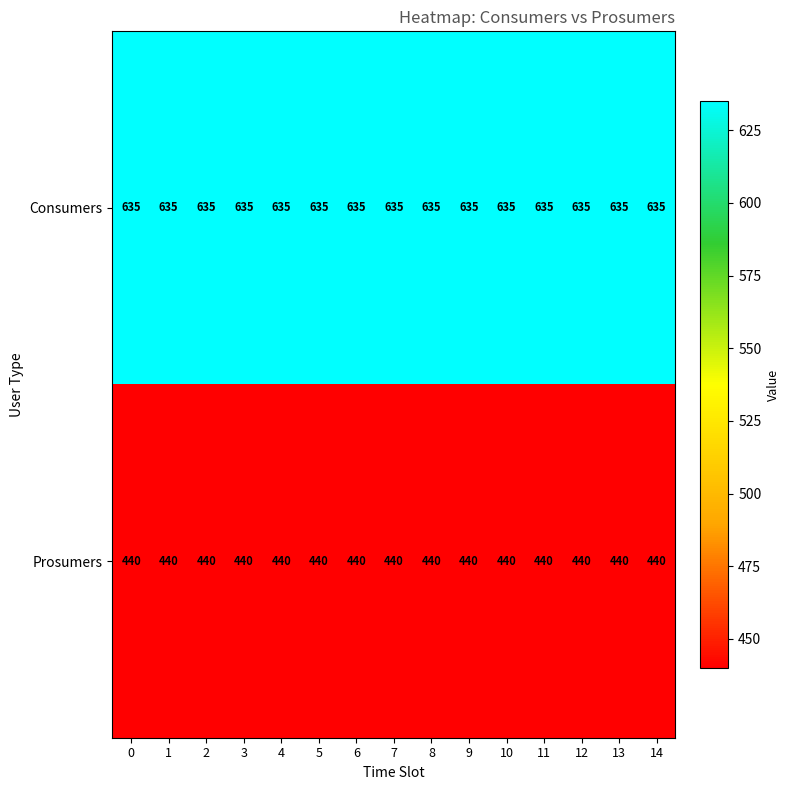

What is the spread (max minus min) of values at 12?

195